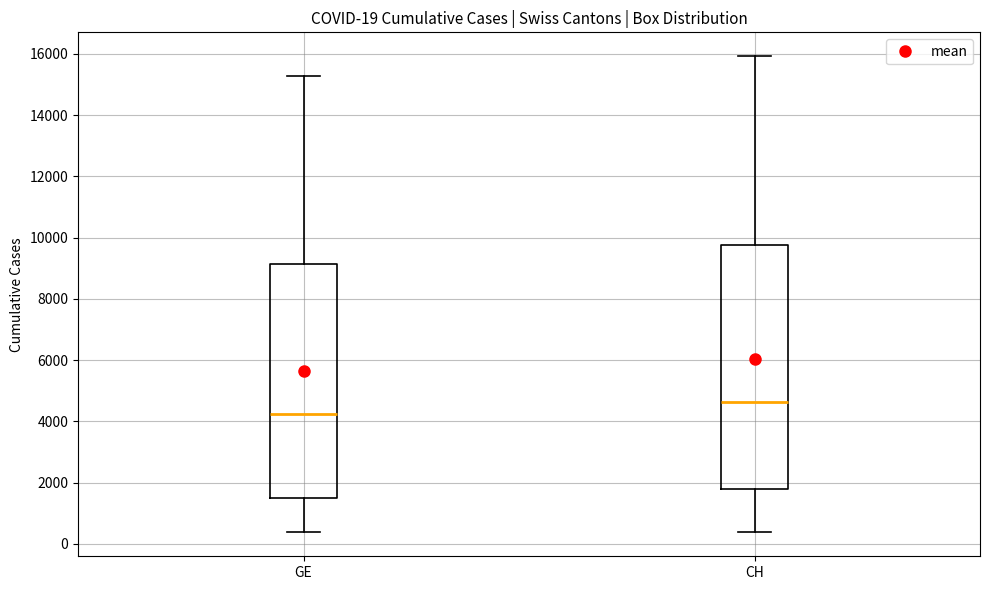

Which box has the lowest median line?

GE